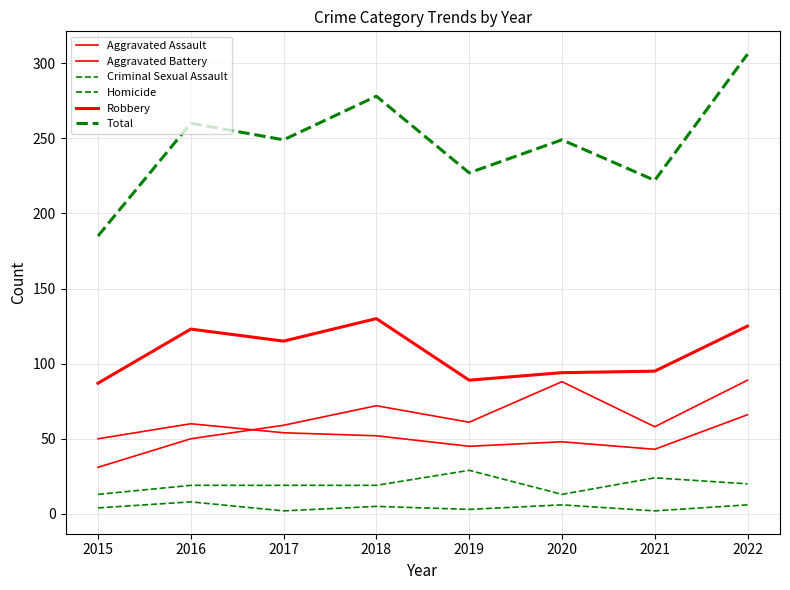

How many values in the Aggravated Battery series are below 52?

4